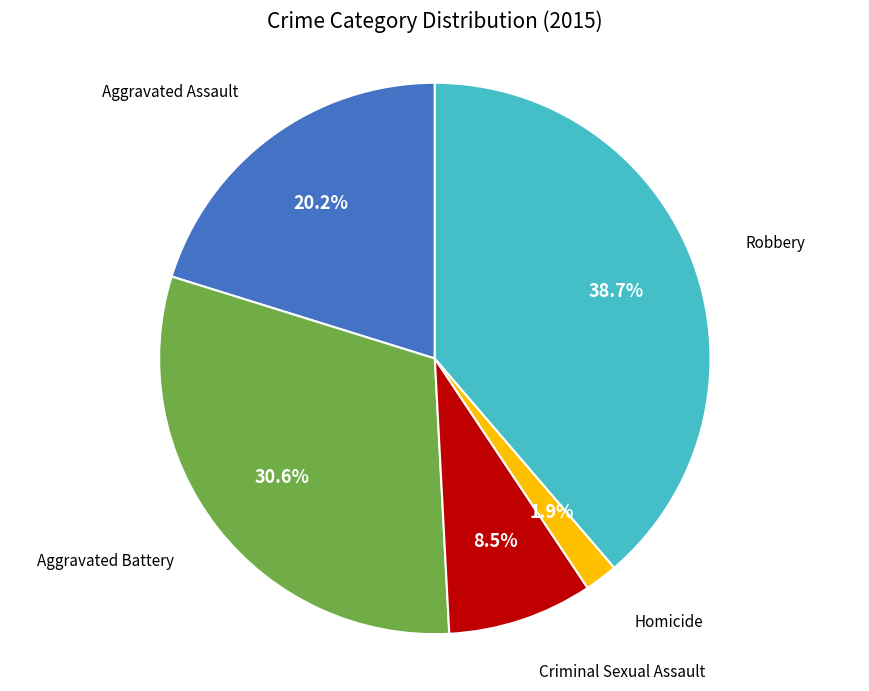

Which category has the smallest portion of the pie?

Homicide